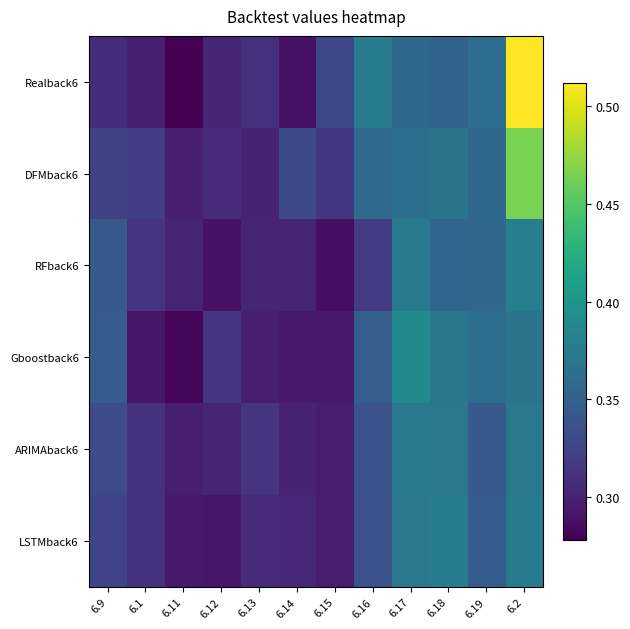

Which category has the highest value across all series?

6.2